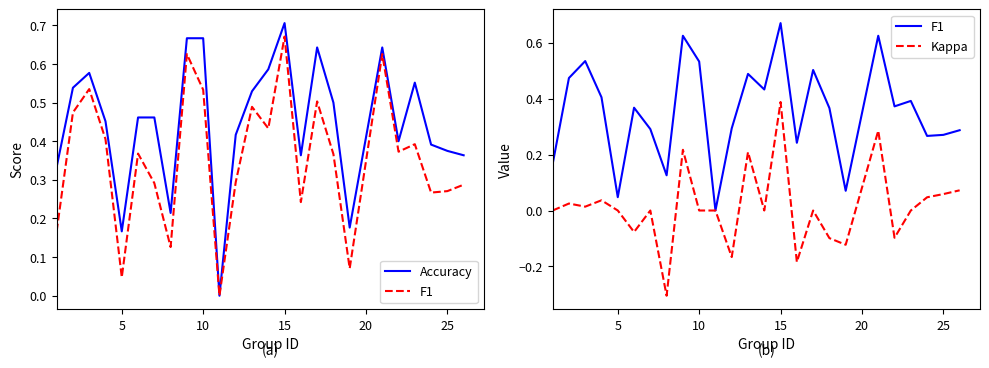

How many positive values does the Accuracy series have?

24